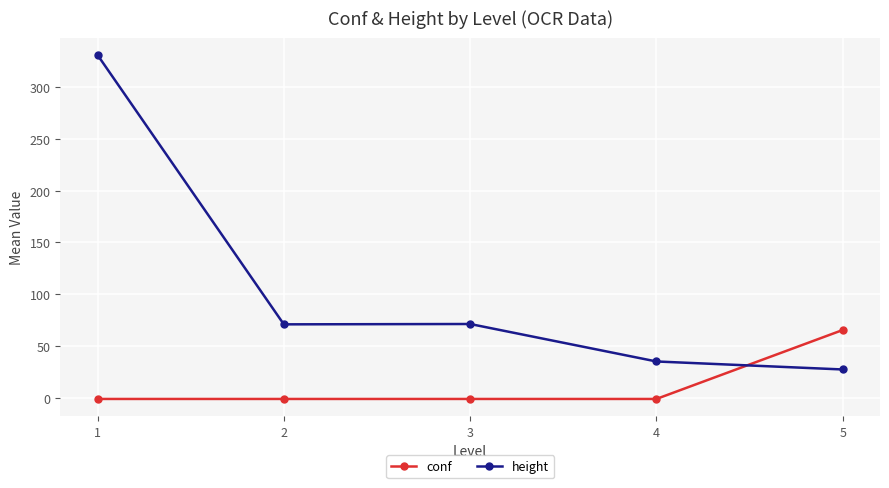

Which series has the largest total across all categories?

height